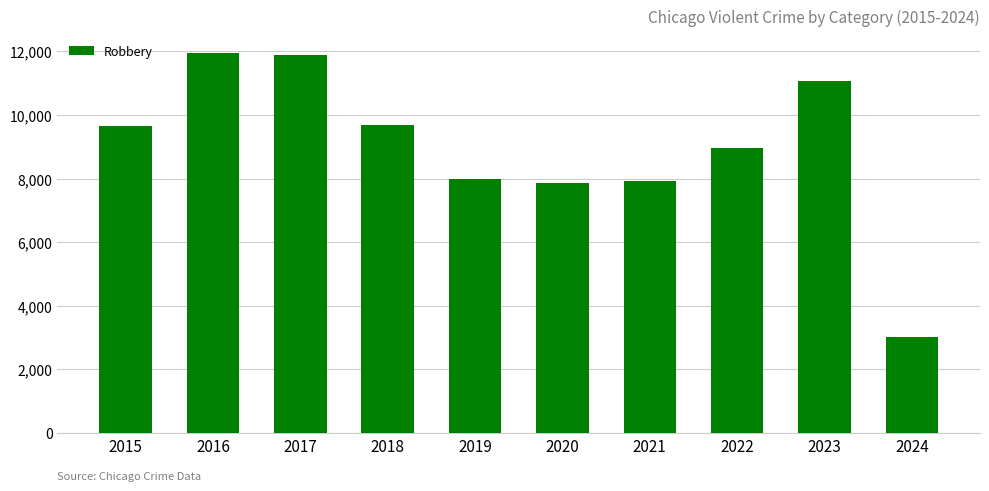

The chart shows a value of 11057 at 2023. True or false?

True